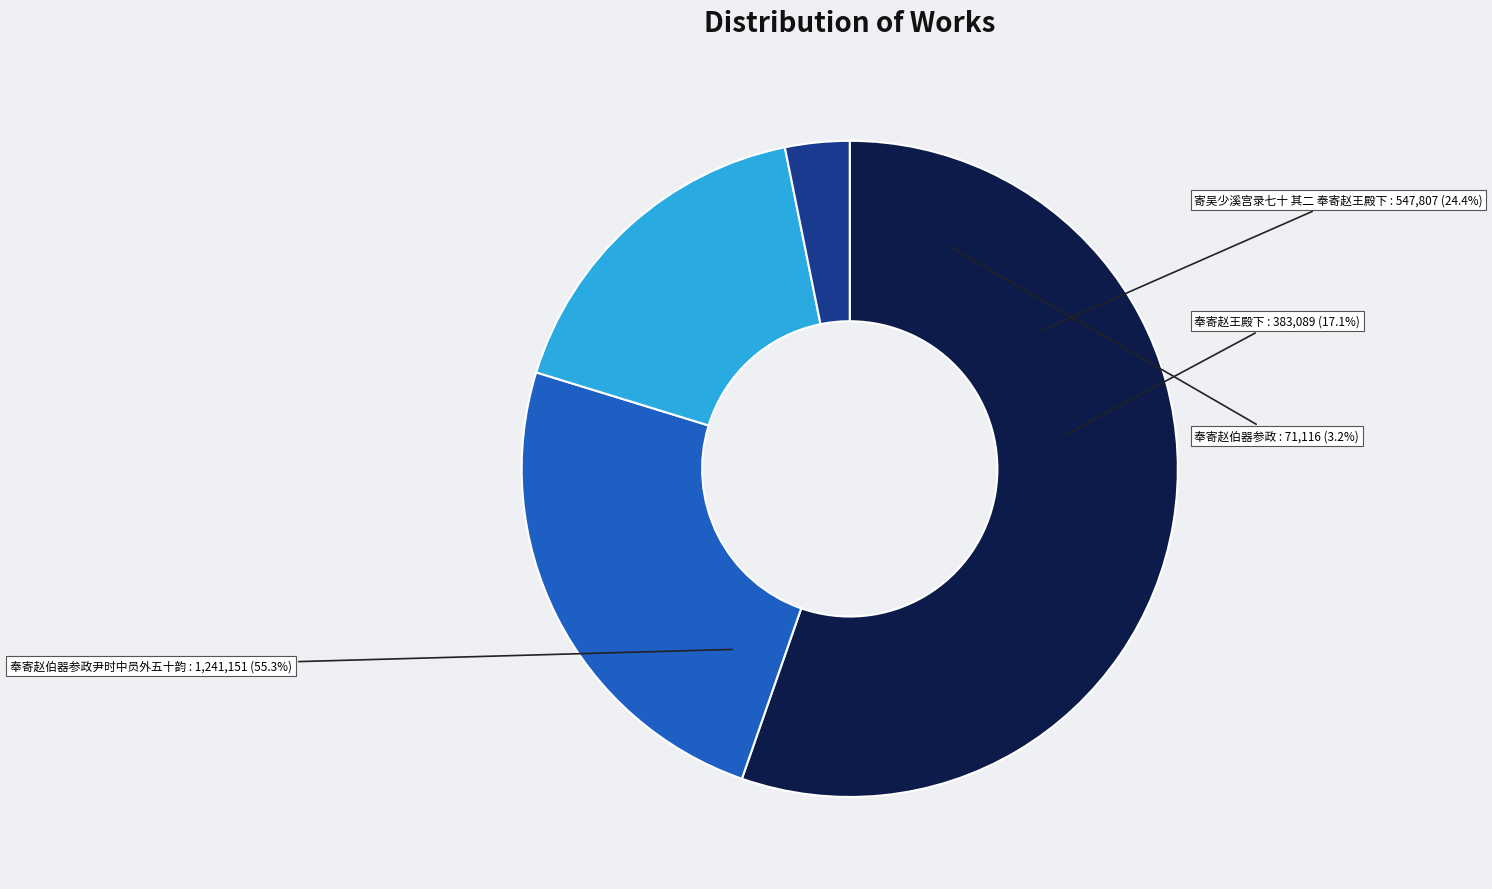

What is the change in value from 奉寄赵伯器参政尹时中员外五十韵 to 奉寄赵王殿下?

-858062